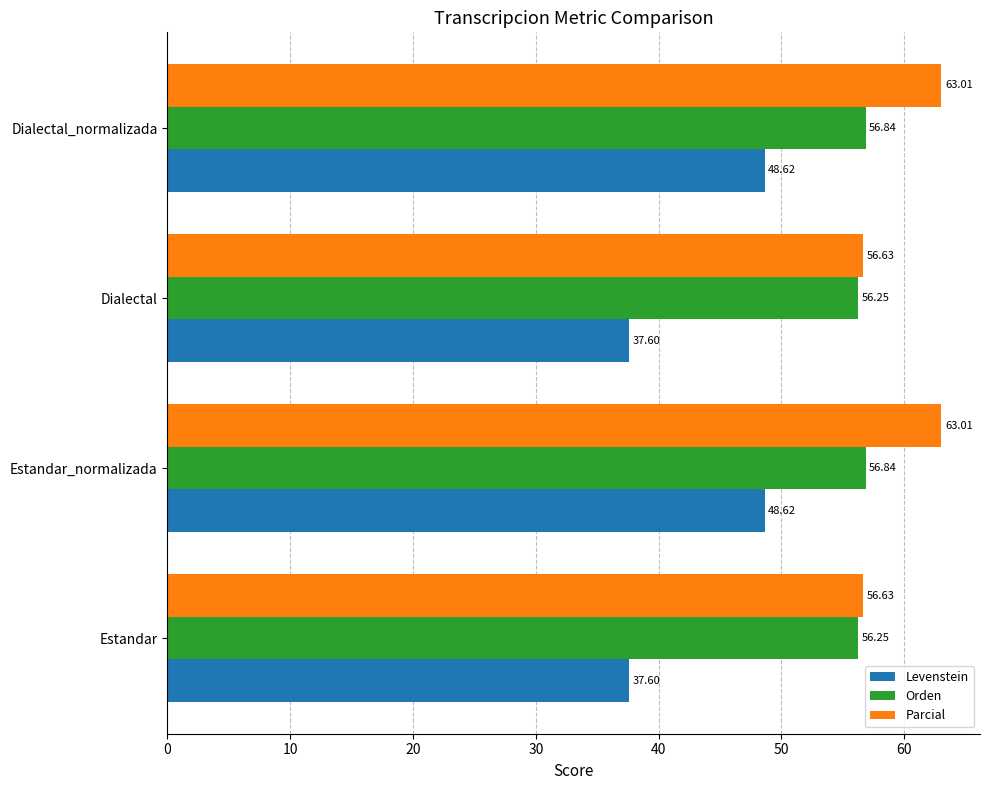

Count the number of categories in the chart.

4